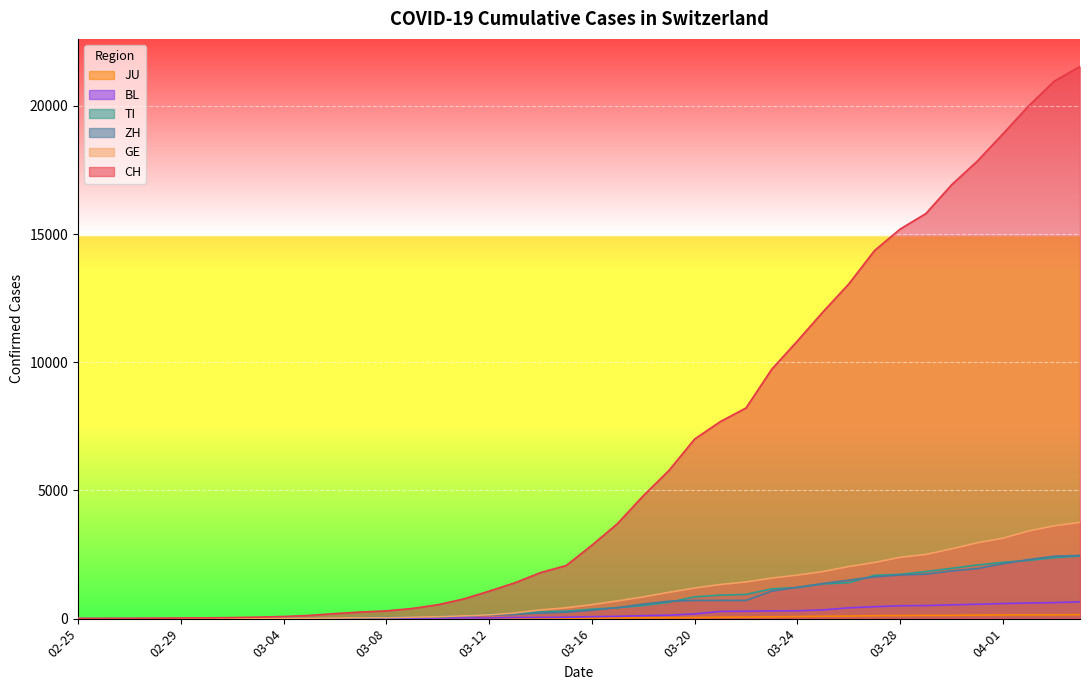

List the series in order of their peak value, highest first.

CH, GE, ZH, TI, BL, JU